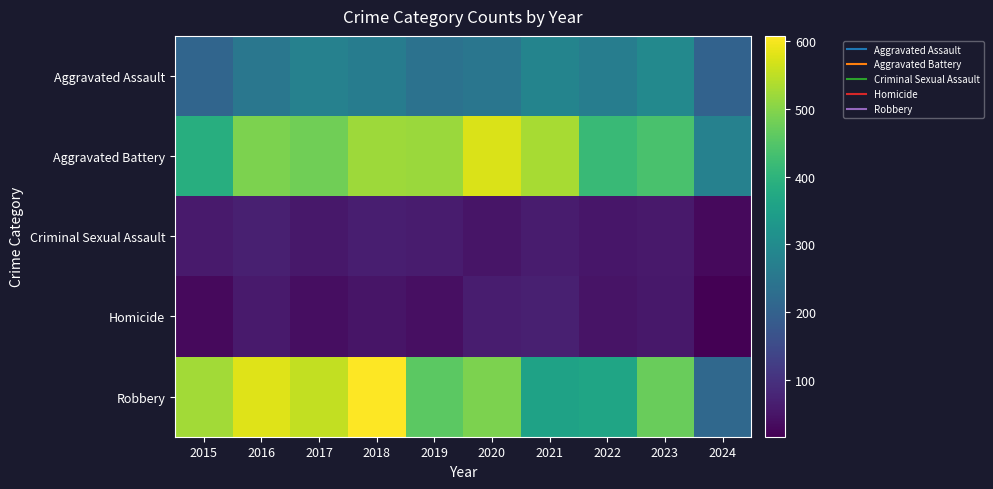

Reading right to left, what are all the values shown in this chart?

Aggravated Assault: 2024=202	2023=295	2022=267	2021=284	2020=249	2019=238	2018=265	2017=276	2016=250	2015=210
Aggravated Battery: 2024=276	2023=437	2022=417	2021=531	2020=574	2019=520	2018=522	2017=480	2016=491	2015=387
Criminal Sexual Assault: 2024=32	2023=56	2022=52	2021=62	2020=49	2019=61	2018=66	2017=55	2016=69	2015=58
Homicide: 2024=16	2023=55	2022=47	2021=69	2020=63	2019=40	2018=49	2017=37	2016=59	2015=32
Robbery: 2024=215	2023=473	2022=364	2021=357	2020=491	2019=458	2018=608	2017=553	2016=579	2015=527